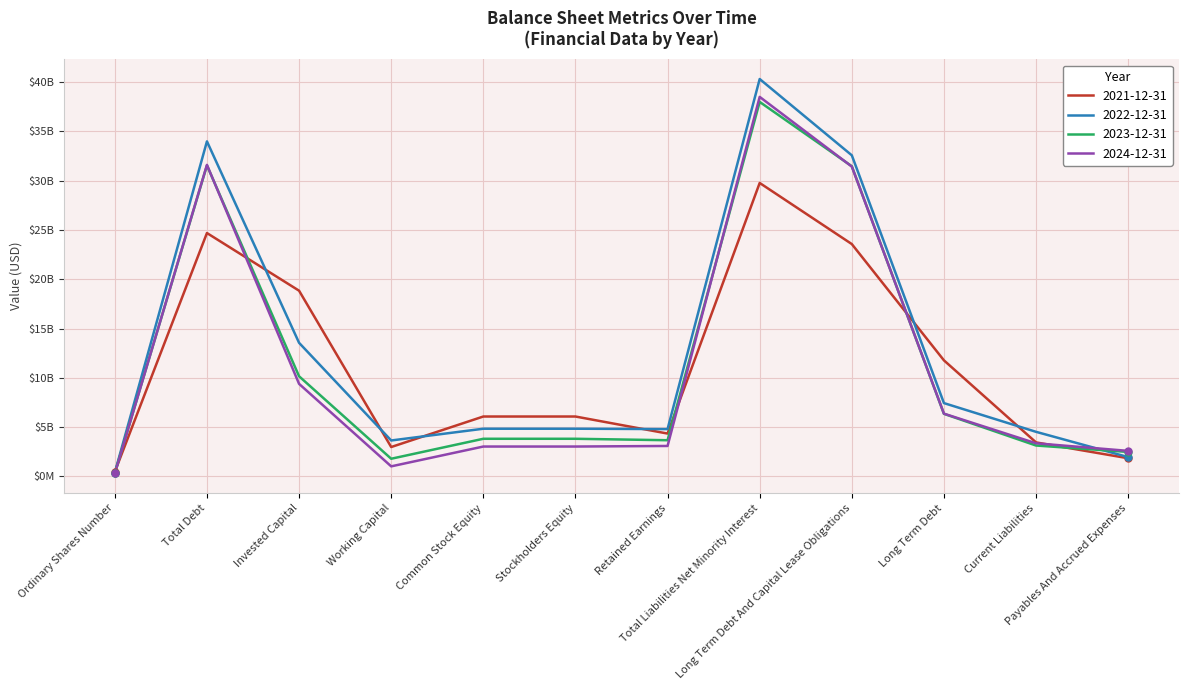

How many interior local valleys does the 2024-12-31 series have?

1